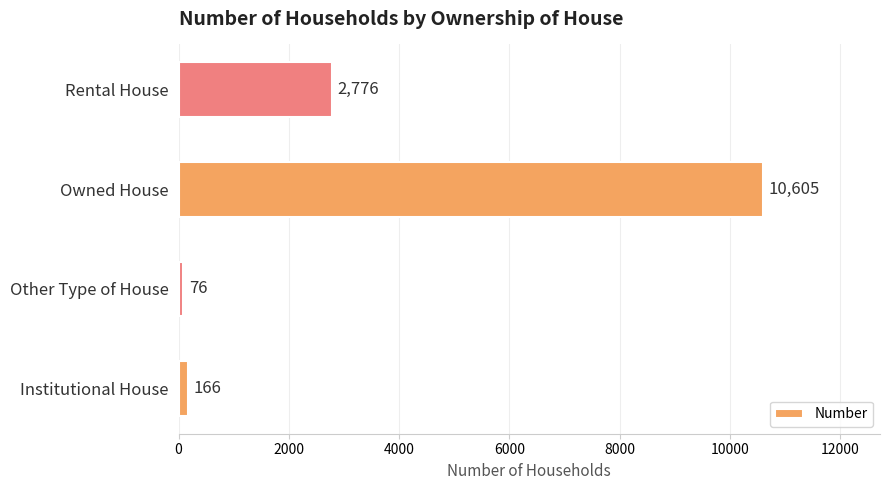

Rank the categories by value from lowest to highest.

Other Type of House, Institutional House, Rental House, Owned House